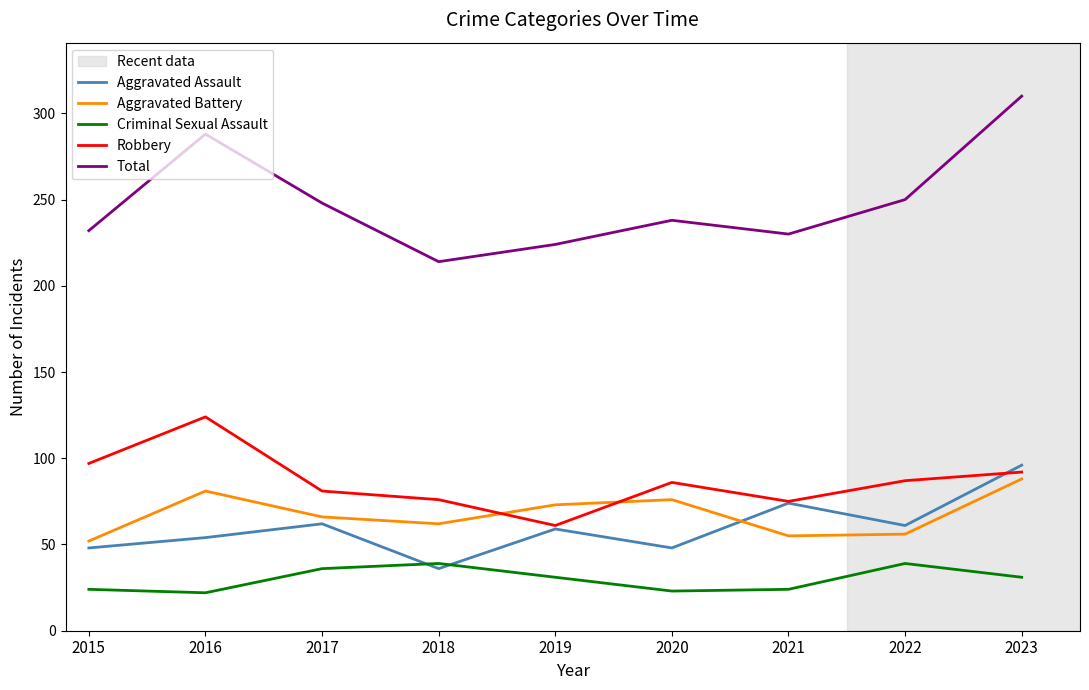

Which series has the widest spread of values?

Total